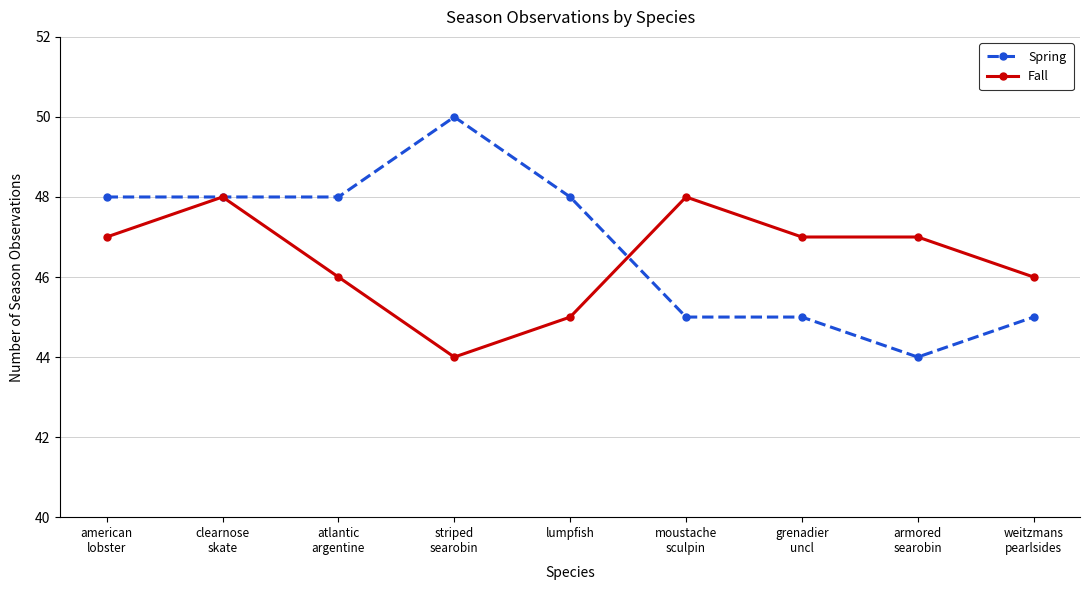

True or false: Spring has more than 2 points higher than both neighbors.

False